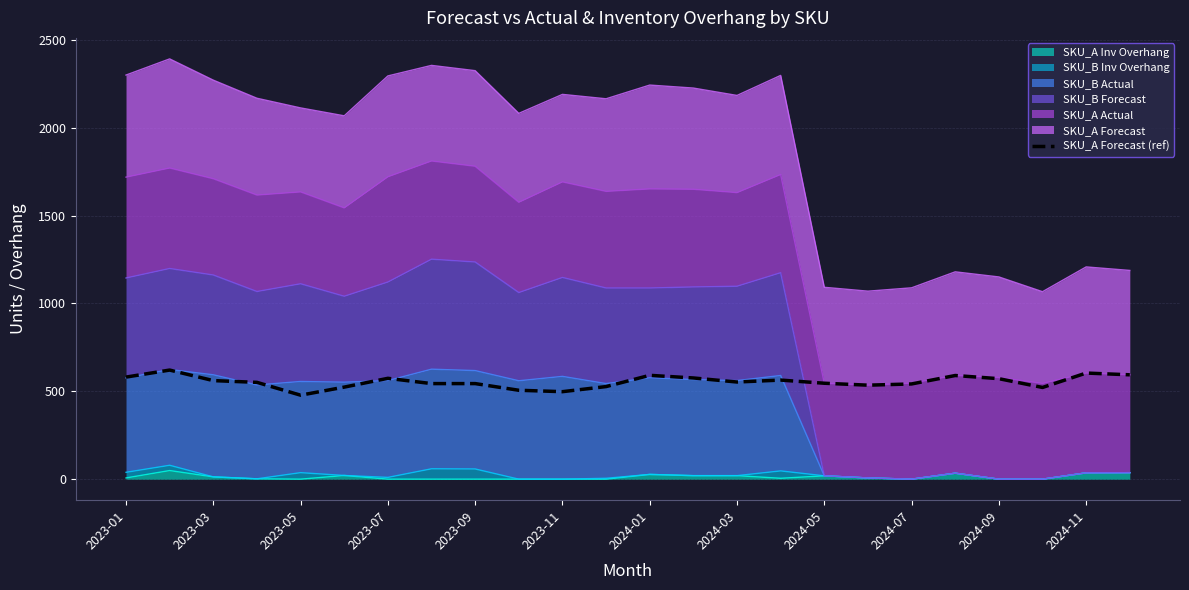

What is the value of the 1st point from the left?

581